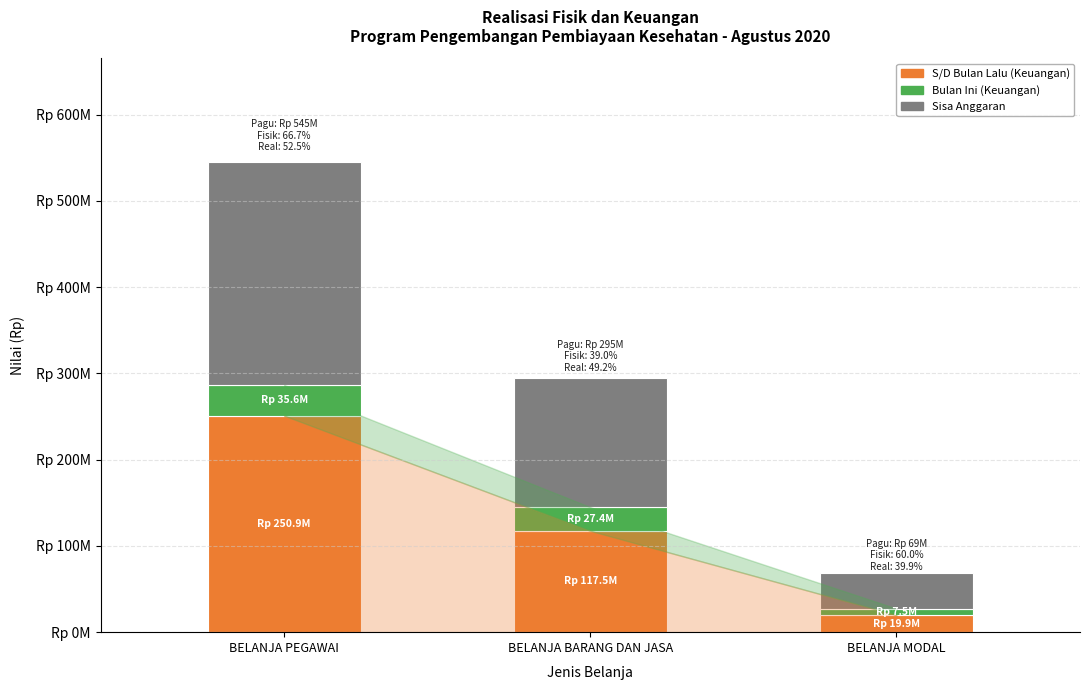

What are all the series names shown in the legend?

S/D Bulan Lalu (Keuangan), Bulan Ini (Keuangan), Sisa Anggaran